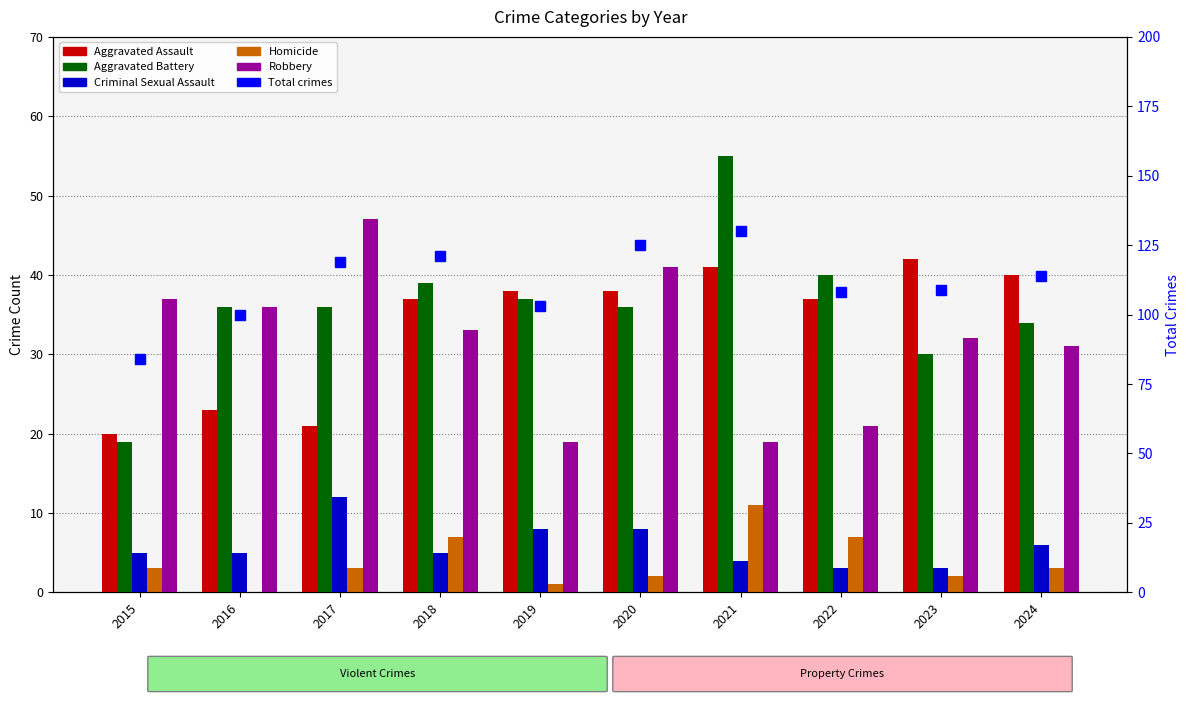

How many groups of bars are there?

10